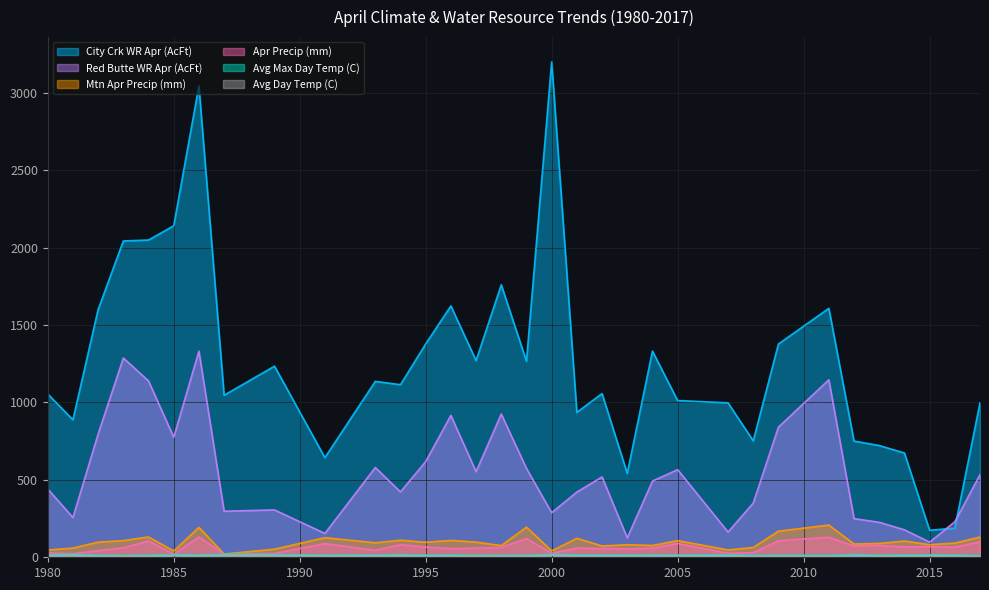

How many values in the Red Butte WR Apr (AcFt) series exceed 492?

17